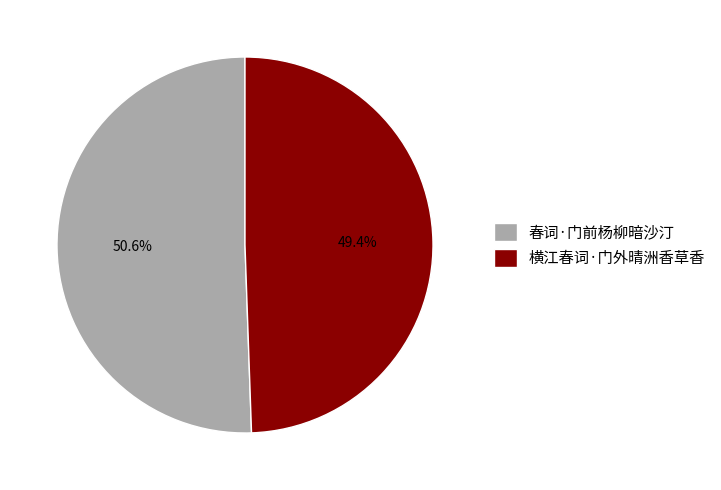

To the nearest percent, what percentage of the pie is 横江春词·门外晴洲香草香?

49%